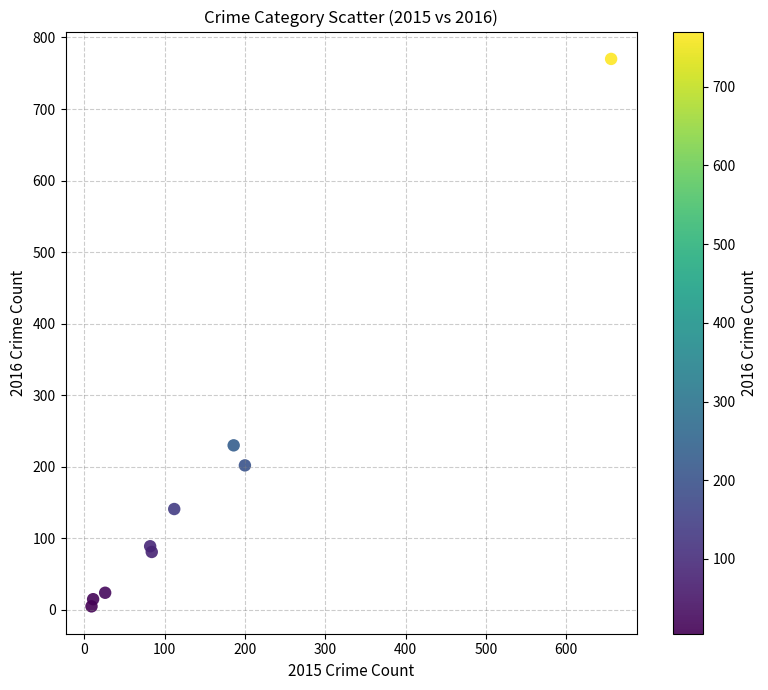

What Y value in the scatter plot is closest to 387?

230